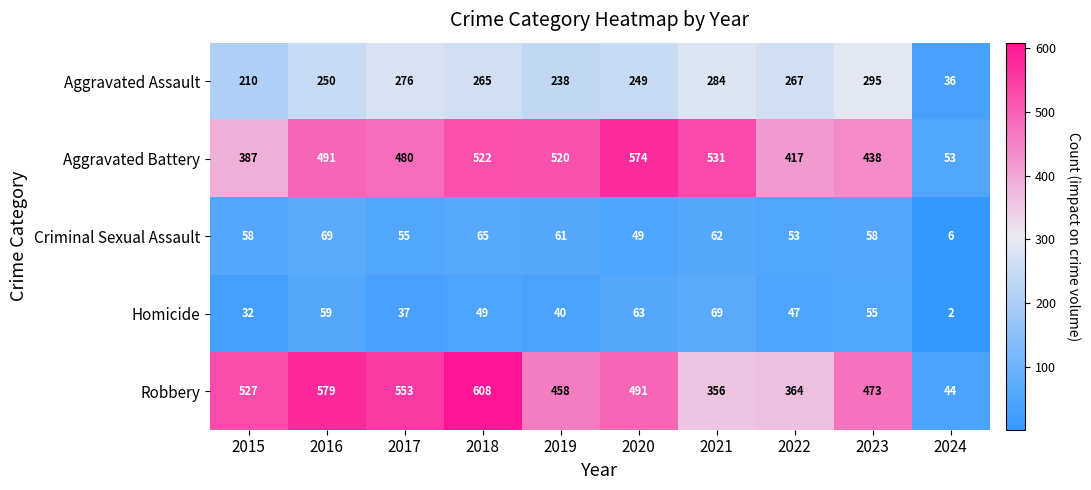

Between 2021 and 2023, which series saw the biggest shift?

Robbery